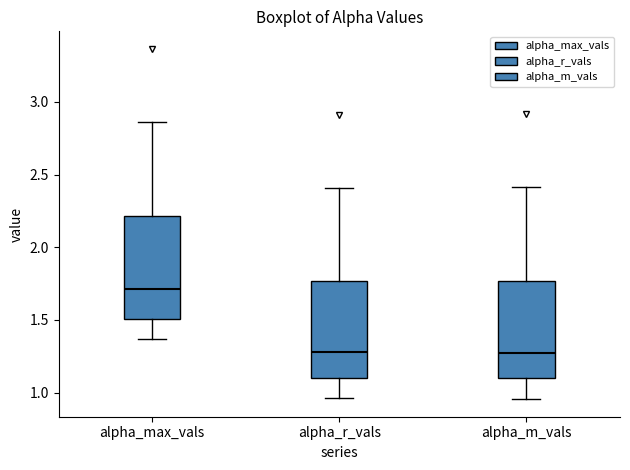

Reading left to right, transcribe this box plot: for each box, give where its median line is, the range the box spans, and where its two whiskers end, as read against the y-axis. The values are not printed on the chart, so give them approximately, as read against the axis.

alpha_max_vals: median 1.70, box 1.50 to 2.20, whiskers 1.35 to 2.85
alpha_r_vals: median 1.30, box 1.10 to 1.75, whiskers 0.95 to 2.40
alpha_m_vals: median 1.25, box 1.10 to 1.75, whiskers 0.95 to 2.40